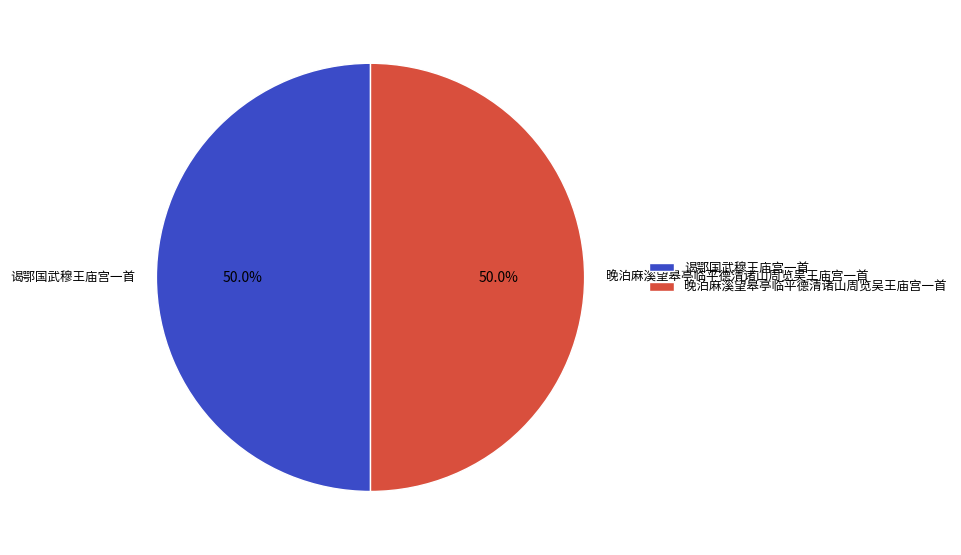

What is the ratio of the value at 谒鄂国武穆王庙宫一首 to the value at 晚泊麻溪望皋亭临平德清诸山周览吴王庙宫一首?

1.0